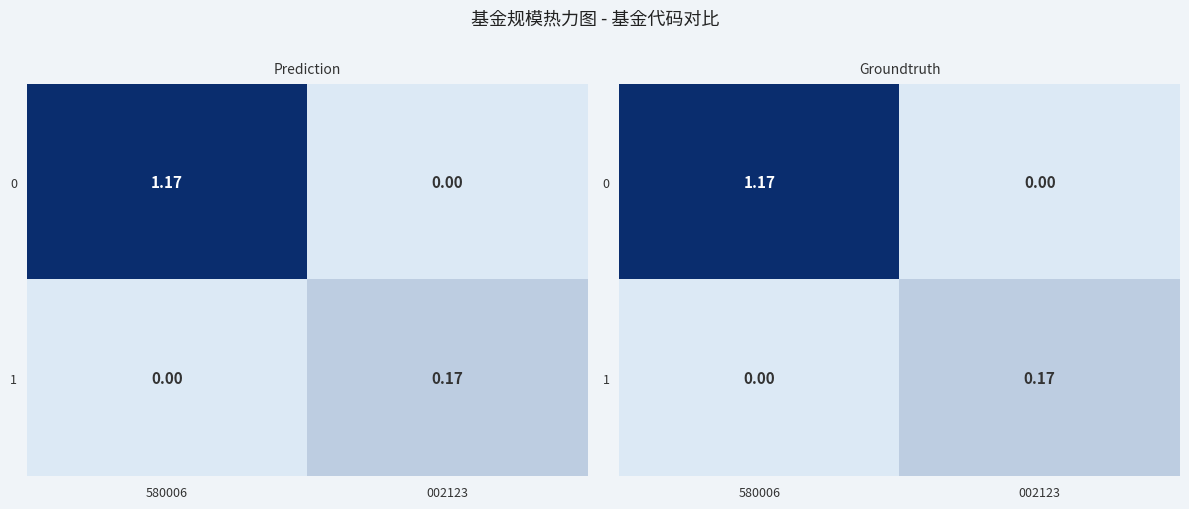

How many 1 values are between 0 and 1?

2